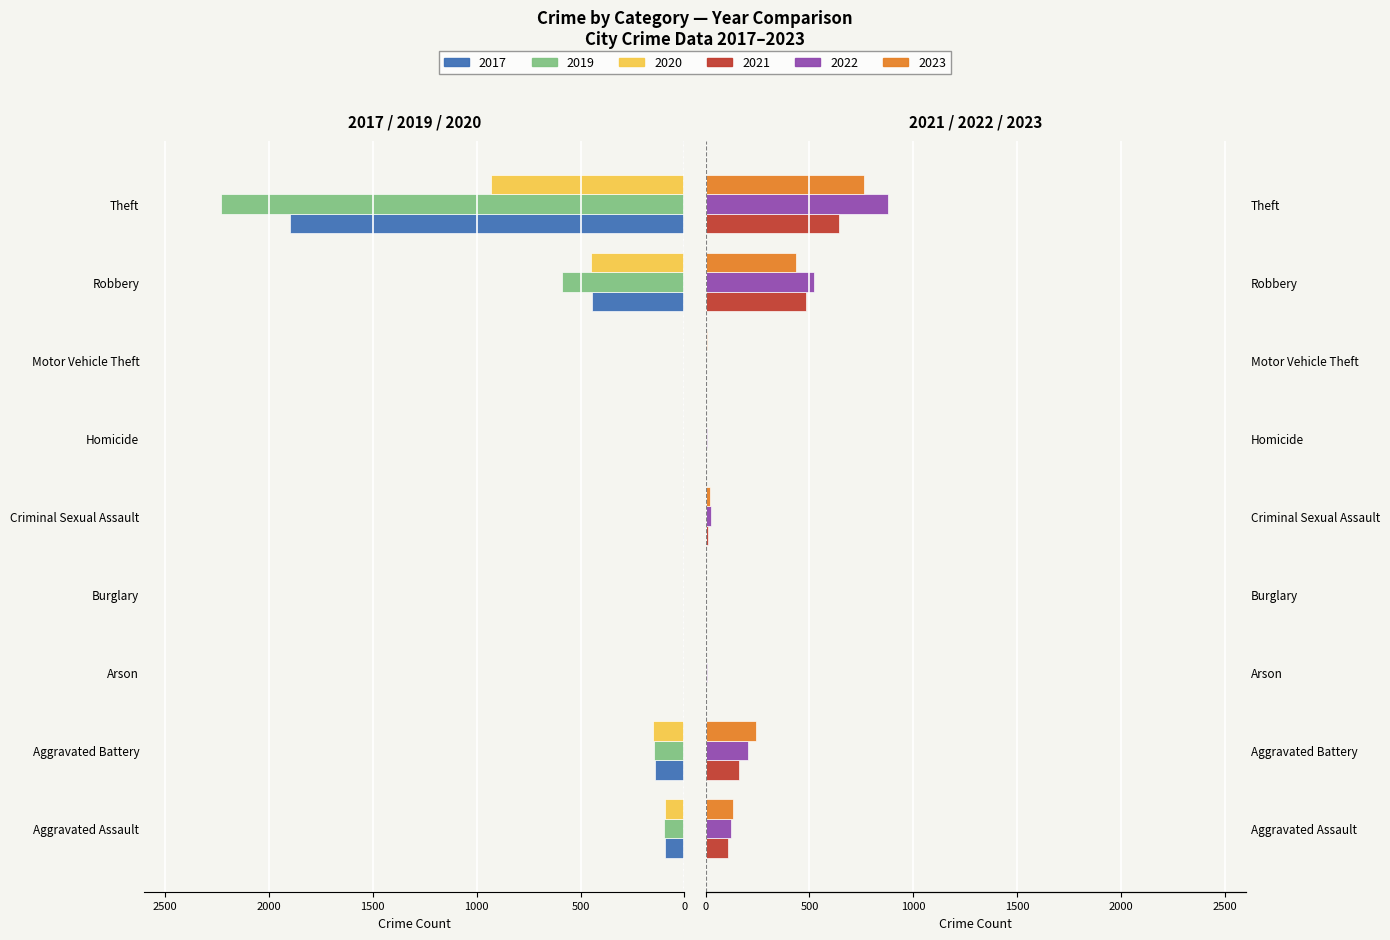

What is the sum of the 2020 values at Criminal Sexual Assault and Theft?

-933